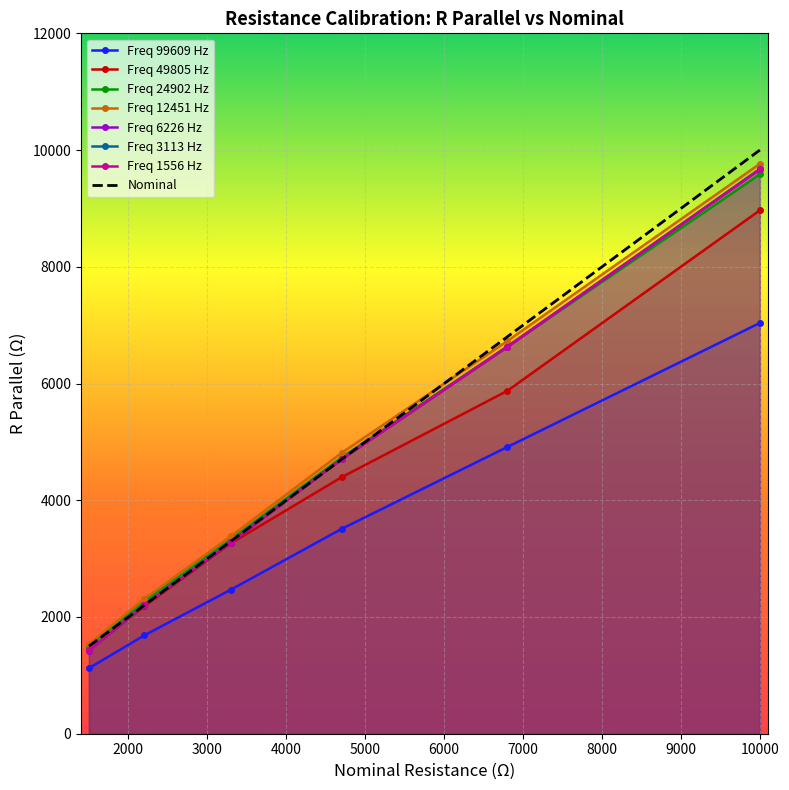

What are all the series names shown in the legend?

Freq 99609 Hz, Freq 49805 Hz, Freq 24902 Hz, Freq 12451 Hz, Freq 6226 Hz, Freq 3113 Hz, Freq 1556 Hz, Nominal